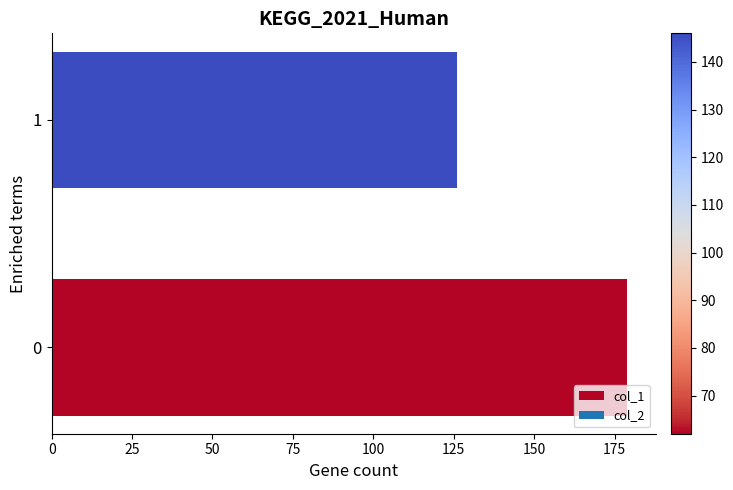

How many values are below 179?

1